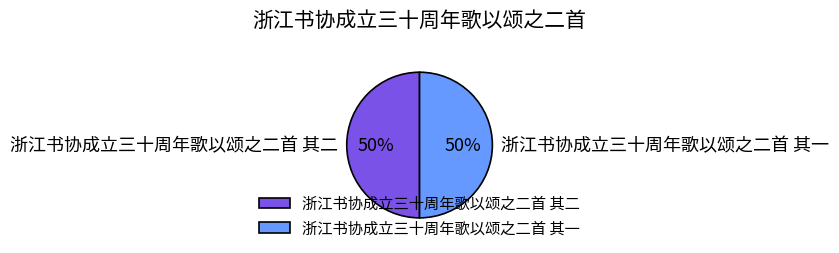

What percentage is the 浙江书协成立三十周年歌以颂之二首 其二 slice, to the nearest percent?

50%